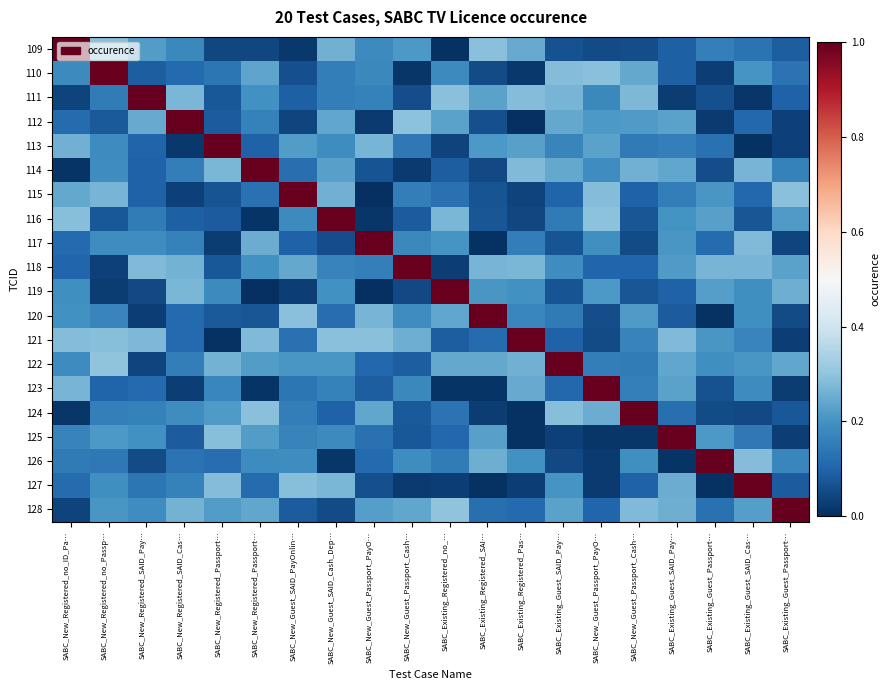

Reading left to right, what are all the values shown in this chart?

109: SABC_New_Registered_no_ID_Pa…=1.0	SABC_New_Registered_no_Passp…=0.3	SABC_New_Registered_SAID_Pay…=0.2	SABC_New_Registered_SAID_Cas…=0.2	SABC_New_Registered_Passport…=0.0	SABC_New_Registered_Passport…=0.0	SABC_New_Guest_SAID_PayOnlin…=0.0	SABC_New_Guest_SAID_Cash_Dep…=0.3	SABC_New_Guest_Passport_PayO…=0.2	SABC_New_Guest_Passport_Cash…=0.2	SABC_Existing_Registered_no_…=0.0	SABC_Existing_Registered_SAI…=0.3	SABC_Existing_Registered_Pas…=0.2	SABC_Existing_Guest_SAID_Pay…=0.1	SABC_New_Guest_Passport_PayO…=0.1	SABC_New_Guest_Passport_Cash…=0.1	SABC_Existing_Guest_SAID_Pay…=0.1	SABC_Existing_Guest_Passport…=0.2	SABC_Existing_Guest_SAID_Cas…=0.1	SABC_Existing_Guest_Passport…=0.1
110: SABC_New_Registered_no_ID_Pa…=0.2	SABC_New_Registered_no_Passp…=1.0	SABC_New_Registered_SAID_Pay…=0.1	SABC_New_Registered_SAID_Cas…=0.1	SABC_New_Registered_Passport…=0.1	SABC_New_Registered_Passport…=0.2	SABC_New_Guest_SAID_PayOnlin…=0.1	SABC_New_Guest_SAID_Cash_Dep…=0.2	SABC_New_Guest_Passport_PayO…=0.2	SABC_New_Guest_Passport_Cash…=0.0	SABC_Existing_Registered_no_…=0.2	SABC_Existing_Registered_SAI…=0.1	SABC_Existing_Registered_Pas…=0.0	SABC_Existing_Guest_SAID_Pay…=0.3	SABC_New_Guest_Passport_PayO…=0.3	SABC_New_Guest_Passport_Cash…=0.2	SABC_Existing_Guest_SAID_Pay…=0.1	SABC_Existing_Guest_Passport…=0.0	SABC_Existing_Guest_SAID_Cas…=0.2	SABC_Existing_Guest_Passport…=0.1
111: SABC_New_Registered_no_ID_Pa…=0.0	SABC_New_Registered_no_Passp…=0.1	SABC_New_Registered_SAID_Pay…=1.0	SABC_New_Registered_SAID_Cas…=0.3	SABC_New_Registered_Passport…=0.1	SABC_New_Registered_Passport…=0.2	SABC_New_Guest_SAID_PayOnlin…=0.1	SABC_New_Guest_SAID_Cash_Dep…=0.2	SABC_New_Guest_Passport_PayO…=0.2	SABC_New_Guest_Passport_Cash…=0.1	SABC_Existing_Registered_no_…=0.3	SABC_Existing_Registered_SAI…=0.2	SABC_Existing_Registered_Pas…=0.3	SABC_Existing_Guest_SAID_Pay…=0.3	SABC_New_Guest_Passport_PayO…=0.2	SABC_New_Guest_Passport_Cash…=0.3	SABC_Existing_Guest_SAID_Pay…=0.0	SABC_Existing_Guest_Passport…=0.1	SABC_Existing_Guest_SAID_Cas…=0.0	SABC_Existing_Guest_Passport…=0.1
112: SABC_New_Registered_no_ID_Pa…=0.1	SABC_New_Registered_no_Passp…=0.1	SABC_New_Registered_SAID_Pay…=0.2	SABC_New_Registered_SAID_Cas…=1.0	SABC_New_Registered_Passport…=0.1	SABC_New_Registered_Passport…=0.2	SABC_New_Guest_SAID_PayOnlin…=0.0	SABC_New_Guest_SAID_Cash_Dep…=0.2	SABC_New_Guest_Passport_PayO…=0.0	SABC_New_Guest_Passport_Cash…=0.3	SABC_Existing_Registered_no_…=0.2	SABC_Existing_Registered_SAI…=0.1	SABC_Existing_Registered_Pas…=0.0	SABC_Existing_Guest_SAID_Pay…=0.2	SABC_New_Guest_Passport_PayO…=0.2	SABC_New_Guest_Passport_Cash…=0.2	SABC_Existing_Guest_SAID_Pay…=0.2	SABC_Existing_Guest_Passport…=0.0	SABC_Existing_Guest_SAID_Cas…=0.1	SABC_Existing_Guest_Passport…=0.0
113: SABC_New_Registered_no_ID_Pa…=0.3	SABC_New_Registered_no_Passp…=0.2	SABC_New_Registered_SAID_Pay…=0.1	SABC_New_Registered_SAID_Cas…=0.0	SABC_New_Registered_Passport…=1.0	SABC_New_Registered_Passport…=0.1	SABC_New_Guest_SAID_PayOnlin…=0.2	SABC_New_Guest_SAID_Cash_Dep…=0.2	SABC_New_Guest_Passport_PayO…=0.3	SABC_New_Guest_Passport_Cash…=0.1	SABC_Existing_Registered_no_…=0.0	SABC_Existing_Registered_SAI…=0.2	SABC_Existing_Registered_Pas…=0.2	SABC_Existing_Guest_SAID_Pay…=0.2	SABC_New_Guest_Passport_PayO…=0.2	SABC_New_Guest_Passport_Cash…=0.1	SABC_Existing_Guest_SAID_Pay…=0.2	SABC_Existing_Guest_Passport…=0.1	SABC_Existing_Guest_SAID_Cas…=0.0	SABC_Existing_Guest_Passport…=0.0
114: SABC_New_Registered_no_ID_Pa…=0.0	SABC_New_Registered_no_Passp…=0.2	SABC_New_Registered_SAID_Pay…=0.1	SABC_New_Registered_SAID_Cas…=0.2	SABC_New_Registered_Passport…=0.3	SABC_New_Registered_Passport…=1.0	SABC_New_Guest_SAID_PayOnlin…=0.1	SABC_New_Guest_SAID_Cash_Dep…=0.2	SABC_New_Guest_Passport_PayO…=0.1	SABC_New_Guest_Passport_Cash…=0.0	SABC_Existing_Registered_no_…=0.1	SABC_Existing_Registered_SAI…=0.0	SABC_Existing_Registered_Pas…=0.3	SABC_Existing_Guest_SAID_Pay…=0.2	SABC_New_Guest_Passport_PayO…=0.2	SABC_New_Guest_Passport_Cash…=0.3	SABC_Existing_Guest_SAID_Pay…=0.2	SABC_Existing_Guest_Passport…=0.1	SABC_Existing_Guest_SAID_Cas…=0.3	SABC_Existing_Guest_Passport…=0.2
115: SABC_New_Registered_no_ID_Pa…=0.2	SABC_New_Registered_no_Passp…=0.3	SABC_New_Registered_SAID_Pay…=0.1	SABC_New_Registered_SAID_Cas…=0.0	SABC_New_Registered_Passport…=0.1	SABC_New_Registered_Passport…=0.1	SABC_New_Guest_SAID_PayOnlin…=1.0	SABC_New_Guest_SAID_Cash_Dep…=0.3	SABC_New_Guest_Passport_PayO…=0.0	SABC_New_Guest_Passport_Cash…=0.2	SABC_Existing_Registered_no_…=0.1	SABC_Existing_Registered_SAI…=0.1	SABC_Existing_Registered_Pas…=0.0	SABC_Existing_Guest_SAID_Pay…=0.1	SABC_New_Guest_Passport_PayO…=0.3	SABC_New_Guest_Passport_Cash…=0.1	SABC_Existing_Guest_SAID_Pay…=0.2	SABC_Existing_Guest_Passport…=0.2	SABC_Existing_Guest_SAID_Cas…=0.1	SABC_Existing_Guest_Passport…=0.3
116: SABC_New_Registered_no_ID_Pa…=0.3	SABC_New_Registered_no_Passp…=0.1	SABC_New_Registered_SAID_Pay…=0.1	SABC_New_Registered_SAID_Cas…=0.1	SABC_New_Registered_Passport…=0.1	SABC_New_Registered_Passport…=0.0	SABC_New_Guest_SAID_PayOnlin…=0.2	SABC_New_Guest_SAID_Cash_Dep…=1.0	SABC_New_Guest_Passport_PayO…=0.0	SABC_New_Guest_Passport_Cash…=0.1	SABC_Existing_Registered_no_…=0.3	SABC_Existing_Registered_SAI…=0.1	SABC_Existing_Registered_Pas…=0.0	SABC_Existing_Guest_SAID_Pay…=0.1	SABC_New_Guest_Passport_PayO…=0.3	SABC_New_Guest_Passport_Cash…=0.1	SABC_Existing_Guest_SAID_Pay…=0.2	SABC_Existing_Guest_Passport…=0.2	SABC_Existing_Guest_SAID_Cas…=0.1	SABC_Existing_Guest_Passport…=0.2
117: SABC_New_Registered_no_ID_Pa…=0.1	SABC_New_Registered_no_Passp…=0.2	SABC_New_Registered_SAID_Pay…=0.2	SABC_New_Registered_SAID_Cas…=0.2	SABC_New_Registered_Passport…=0.0	SABC_New_Registered_Passport…=0.3	SABC_New_Guest_SAID_PayOnlin…=0.1	SABC_New_Guest_SAID_Cash_Dep…=0.1	SABC_New_Guest_Passport_PayO…=1.0	SABC_New_Guest_Passport_Cash…=0.2	SABC_Existing_Registered_no_…=0.2	SABC_Existing_Registered_SAI…=0.0	SABC_Existing_Registered_Pas…=0.2	SABC_Existing_Guest_SAID_Pay…=0.1	SABC_New_Guest_Passport_PayO…=0.2	SABC_New_Guest_Passport_Cash…=0.1	SABC_Existing_Guest_SAID_Pay…=0.2	SABC_Existing_Guest_Passport…=0.1	SABC_Existing_Guest_SAID_Cas…=0.3	SABC_Existing_Guest_Passport…=0.0
118: SABC_New_Registered_no_ID_Pa…=0.1	SABC_New_Registered_no_Passp…=0.0	SABC_New_Registered_SAID_Pay…=0.3	SABC_New_Registered_SAID_Cas…=0.3	SABC_New_Registered_Passport…=0.1	SABC_New_Registered_Passport…=0.2	SABC_New_Guest_SAID_PayOnlin…=0.2	SABC_New_Guest_SAID_Cash_Dep…=0.2	SABC_New_Guest_Passport_PayO…=0.2	SABC_New_Guest_Passport_Cash…=1.0	SABC_Existing_Registered_no_…=0.0	SABC_Existing_Registered_SAI…=0.3	SABC_Existing_Registered_Pas…=0.3	SABC_Existing_Guest_SAID_Pay…=0.2	SABC_New_Guest_Passport_PayO…=0.1	SABC_New_Guest_Passport_Cash…=0.1	SABC_Existing_Guest_SAID_Pay…=0.2	SABC_Existing_Guest_Passport…=0.3	SABC_Existing_Guest_SAID_Cas…=0.3	SABC_Existing_Guest_Passport…=0.2
119: SABC_New_Registered_no_ID_Pa…=0.2	SABC_New_Registered_no_Passp…=0.0	SABC_New_Registered_SAID_Pay…=0.0	SABC_New_Registered_SAID_Cas…=0.3	SABC_New_Registered_Passport…=0.2	SABC_New_Registered_Passport…=0.0	SABC_New_Guest_SAID_PayOnlin…=0.0	SABC_New_Guest_SAID_Cash_Dep…=0.2	SABC_New_Guest_Passport_PayO…=0.0	SABC_New_Guest_Passport_Cash…=0.0	SABC_Existing_Registered_no_…=1.0	SABC_Existing_Registered_SAI…=0.2	SABC_Existing_Registered_Pas…=0.2	SABC_Existing_Guest_SAID_Pay…=0.1	SABC_New_Guest_Passport_PayO…=0.2	SABC_New_Guest_Passport_Cash…=0.1	SABC_Existing_Guest_SAID_Pay…=0.1	SABC_Existing_Guest_Passport…=0.2	SABC_Existing_Guest_SAID_Cas…=0.2	SABC_Existing_Guest_Passport…=0.3
120: SABC_New_Registered_no_ID_Pa…=0.2	SABC_New_Registered_no_Passp…=0.2	SABC_New_Registered_SAID_Pay…=0.0	SABC_New_Registered_SAID_Cas…=0.1	SABC_New_Registered_Passport…=0.1	SABC_New_Registered_Passport…=0.1	SABC_New_Guest_SAID_PayOnlin…=0.3	SABC_New_Guest_SAID_Cash_Dep…=0.1	SABC_New_Guest_Passport_PayO…=0.3	SABC_New_Guest_Passport_Cash…=0.2	SABC_Existing_Registered_no_…=0.2	SABC_Existing_Registered_SAI…=1.0	SABC_Existing_Registered_Pas…=0.2	SABC_Existing_Guest_SAID_Pay…=0.1	SABC_New_Guest_Passport_PayO…=0.1	SABC_New_Guest_Passport_Cash…=0.2	SABC_Existing_Guest_SAID_Pay…=0.1	SABC_Existing_Guest_Passport…=0.0	SABC_Existing_Guest_SAID_Cas…=0.2	SABC_Existing_Guest_Passport…=0.1
121: SABC_New_Registered_no_ID_Pa…=0.3	SABC_New_Registered_no_Passp…=0.3	SABC_New_Registered_SAID_Pay…=0.3	SABC_New_Registered_SAID_Cas…=0.1	SABC_New_Registered_Passport…=0.0	SABC_New_Registered_Passport…=0.3	SABC_New_Guest_SAID_PayOnlin…=0.1	SABC_New_Guest_SAID_Cash_Dep…=0.3	SABC_New_Guest_Passport_PayO…=0.3	SABC_New_Guest_Passport_Cash…=0.3	SABC_Existing_Registered_no_…=0.1	SABC_Existing_Registered_SAI…=0.1	SABC_Existing_Registered_Pas…=1.0	SABC_Existing_Guest_SAID_Pay…=0.1	SABC_New_Guest_Passport_PayO…=0.1	SABC_New_Guest_Passport_Cash…=0.2	SABC_Existing_Guest_SAID_Pay…=0.3	SABC_Existing_Guest_Passport…=0.2	SABC_Existing_Guest_SAID_Cas…=0.2	SABC_Existing_Guest_Passport…=0.0
122: SABC_New_Registered_no_ID_Pa…=0.2	SABC_New_Registered_no_Passp…=0.3	SABC_New_Registered_SAID_Pay…=0.0	SABC_New_Registered_SAID_Cas…=0.2	SABC_New_Registered_Passport…=0.3	SABC_New_Registered_Passport…=0.2	SABC_New_Guest_SAID_PayOnlin…=0.2	SABC_New_Guest_SAID_Cash_Dep…=0.2	SABC_New_Guest_Passport_PayO…=0.1	SABC_New_Guest_Passport_Cash…=0.1	SABC_Existing_Registered_no_…=0.2	SABC_Existing_Registered_SAI…=0.2	SABC_Existing_Registered_Pas…=0.3	SABC_Existing_Guest_SAID_Pay…=1.0	SABC_New_Guest_Passport_PayO…=0.2	SABC_New_Guest_Passport_Cash…=0.2	SABC_Existing_Guest_SAID_Pay…=0.2	SABC_Existing_Guest_Passport…=0.2	SABC_Existing_Guest_SAID_Cas…=0.2	SABC_Existing_Guest_Passport…=0.2
123: SABC_New_Registered_no_ID_Pa…=0.3	SABC_New_Registered_no_Passp…=0.1	SABC_New_Registered_SAID_Pay…=0.1	SABC_New_Registered_SAID_Cas…=0.0	SABC_New_Registered_Passport…=0.2	SABC_New_Registered_Passport…=0.0	SABC_New_Guest_SAID_PayOnlin…=0.1	SABC_New_Guest_SAID_Cash_Dep…=0.2	SABC_New_Guest_Passport_PayO…=0.1	SABC_New_Guest_Passport_Cash…=0.2	SABC_Existing_Registered_no_…=0.0	SABC_Existing_Registered_SAI…=0.0	SABC_Existing_Registered_Pas…=0.2	SABC_Existing_Guest_SAID_Pay…=0.1	SABC_New_Guest_Passport_PayO…=1.0	SABC_New_Guest_Passport_Cash…=0.2	SABC_Existing_Guest_SAID_Pay…=0.2	SABC_Existing_Guest_Passport…=0.1	SABC_Existing_Guest_SAID_Cas…=0.2	SABC_Existing_Guest_Passport…=0.0
124: SABC_New_Registered_no_ID_Pa…=0.0	SABC_New_Registered_no_Passp…=0.2	SABC_New_Registered_SAID_Pay…=0.2	SABC_New_Registered_SAID_Cas…=0.2	SABC_New_Registered_Passport…=0.2	SABC_New_Registered_Passport…=0.3	SABC_New_Guest_SAID_PayOnlin…=0.2	SABC_New_Guest_SAID_Cash_Dep…=0.1	SABC_New_Guest_Passport_PayO…=0.2	SABC_New_Guest_Passport_Cash…=0.1	SABC_Existing_Registered_no_…=0.1	SABC_Existing_Registered_SAI…=0.0	SABC_Existing_Registered_Pas…=0.0	SABC_Existing_Guest_SAID_Pay…=0.3	SABC_New_Guest_Passport_PayO…=0.3	SABC_New_Guest_Passport_Cash…=1.0	SABC_Existing_Guest_SAID_Pay…=0.1	SABC_Existing_Guest_Passport…=0.1	SABC_Existing_Guest_SAID_Cas…=0.0	SABC_Existing_Guest_Passport…=0.1
125: SABC_New_Registered_no_ID_Pa…=0.2	SABC_New_Registered_no_Passp…=0.2	SABC_New_Registered_SAID_Pay…=0.2	SABC_New_Registered_SAID_Cas…=0.1	SABC_New_Registered_Passport…=0.3	SABC_New_Registered_Passport…=0.2	SABC_New_Guest_SAID_PayOnlin…=0.2	SABC_New_Guest_SAID_Cash_Dep…=0.2	SABC_New_Guest_Passport_PayO…=0.1	SABC_New_Guest_Passport_Cash…=0.1	SABC_Existing_Registered_no_…=0.1	SABC_Existing_Registered_SAI…=0.2	SABC_Existing_Registered_Pas…=0.0	SABC_Existing_Guest_SAID_Pay…=0.0	SABC_New_Guest_Passport_PayO…=0.0	SABC_New_Guest_Passport_Cash…=0.0	SABC_Existing_Guest_SAID_Pay…=1.0	SABC_Existing_Guest_Passport…=0.2	SABC_Existing_Guest_SAID_Cas…=0.1	SABC_Existing_Guest_Passport…=0.0
126: SABC_New_Registered_no_ID_Pa…=0.1	SABC_New_Registered_no_Passp…=0.1	SABC_New_Registered_SAID_Pay…=0.1	SABC_New_Registered_SAID_Cas…=0.1	SABC_New_Registered_Passport…=0.1	SABC_New_Registered_Passport…=0.2	SABC_New_Guest_SAID_PayOnlin…=0.2	SABC_New_Guest_SAID_Cash_Dep…=0.0	SABC_New_Guest_Passport_PayO…=0.1	SABC_New_Guest_Passport_Cash…=0.2	SABC_Existing_Registered_no_…=0.2	SABC_Existing_Registered_SAI…=0.3	SABC_Existing_Registered_Pas…=0.2	SABC_Existing_Guest_SAID_Pay…=0.0	SABC_New_Guest_Passport_PayO…=0.0	SABC_New_Guest_Passport_Cash…=0.2	SABC_Existing_Guest_SAID_Pay…=0.0	SABC_Existing_Guest_Passport…=1.0	SABC_Existing_Guest_SAID_Cas…=0.3	SABC_Existing_Guest_Passport…=0.2
127: SABC_New_Registered_no_ID_Pa…=0.1	SABC_New_Registered_no_Passp…=0.2	SABC_New_Registered_SAID_Pay…=0.1	SABC_New_Registered_SAID_Cas…=0.2	SABC_New_Registered_Passport…=0.3	SABC_New_Registered_Passport…=0.1	SABC_New_Guest_SAID_PayOnlin…=0.3	SABC_New_Guest_SAID_Cash_Dep…=0.3	SABC_New_Guest_Passport_PayO…=0.1	SABC_New_Guest_Passport_Cash…=0.0	SABC_Existing_Registered_no_…=0.0	SABC_Existing_Registered_SAI…=0.0	SABC_Existing_Registered_Pas…=0.0	SABC_Existing_Guest_SAID_Pay…=0.2	SABC_New_Guest_Passport_PayO…=0.0	SABC_New_Guest_Passport_Cash…=0.1	SABC_Existing_Guest_SAID_Pay…=0.3	SABC_Existing_Guest_Passport…=0.0	SABC_Existing_Guest_SAID_Cas…=1.0	SABC_Existing_Guest_Passport…=0.1
128: SABC_New_Registered_no_ID_Pa…=0.0	SABC_New_Registered_no_Passp…=0.2	SABC_New_Registered_SAID_Pay…=0.2	SABC_New_Registered_SAID_Cas…=0.3	SABC_New_Registered_Passport…=0.2	SABC_New_Registered_Passport…=0.2	SABC_New_Guest_SAID_PayOnlin…=0.1	SABC_New_Guest_SAID_Cash_Dep…=0.1	SABC_New_Guest_Passport_PayO…=0.2	SABC_New_Guest_Passport_Cash…=0.2	SABC_Existing_Registered_no_…=0.3	SABC_Existing_Registered_SAI…=0.1	SABC_Existing_Registered_Pas…=0.1	SABC_Existing_Guest_SAID_Pay…=0.2	SABC_New_Guest_Passport_PayO…=0.1	SABC_New_Guest_Passport_Cash…=0.3	SABC_Existing_Guest_SAID_Pay…=0.3	SABC_Existing_Guest_Passport…=0.1	SABC_Existing_Guest_SAID_Cas…=0.2	SABC_Existing_Guest_Passport…=1.0